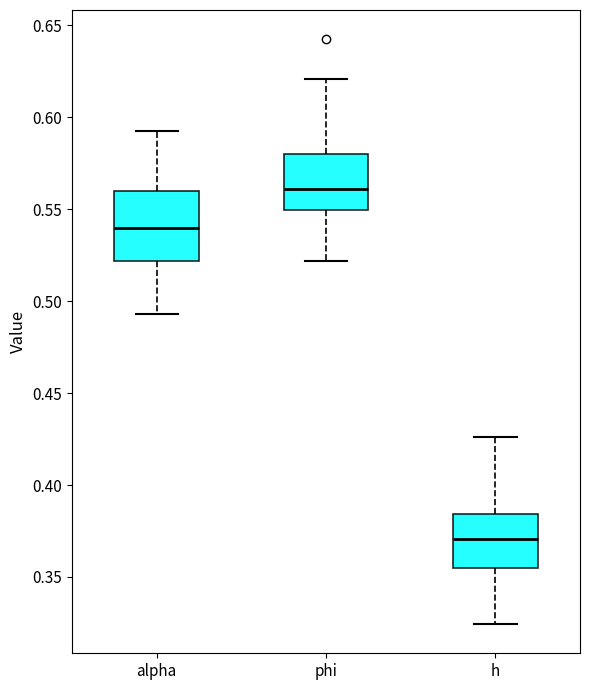

Which box has the highest median line?

phi